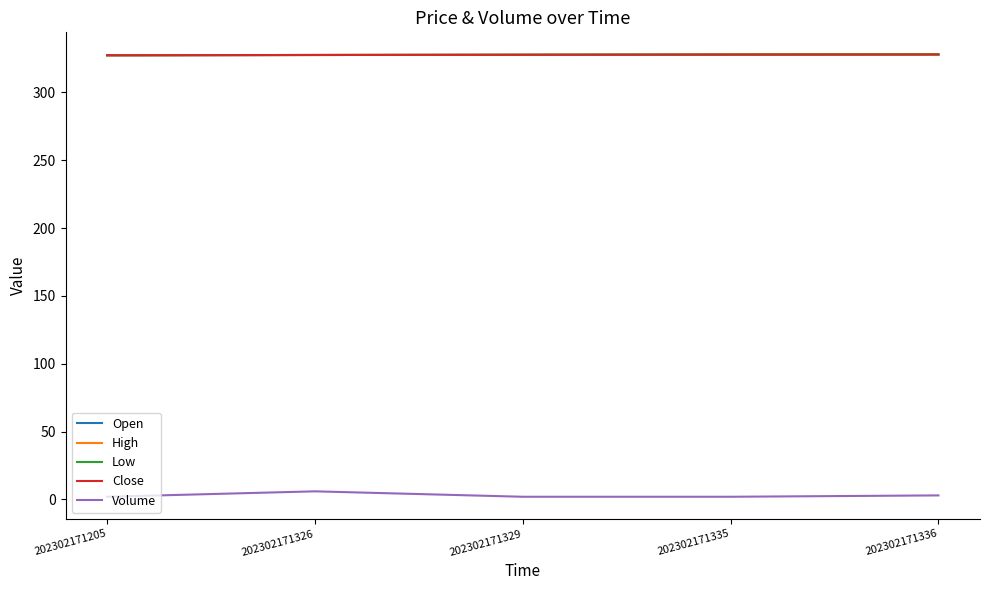

Does the chart display data point markers on the line(s)?

No